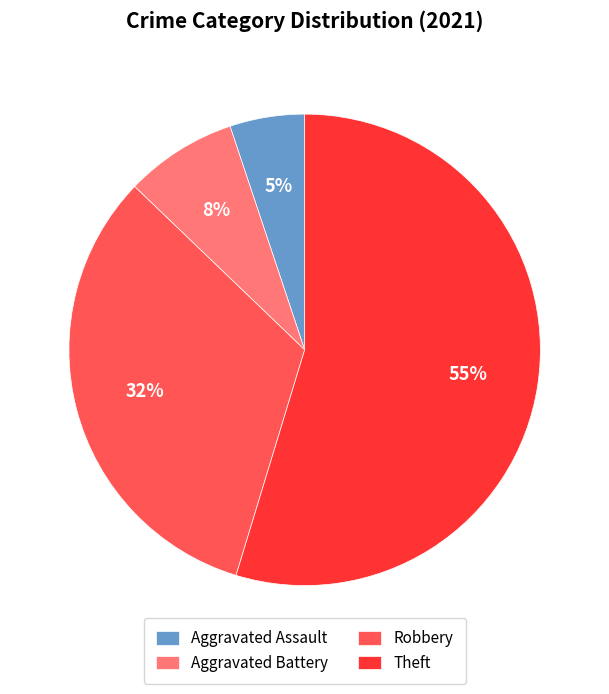

Which category has the biggest portion of the pie?

Theft